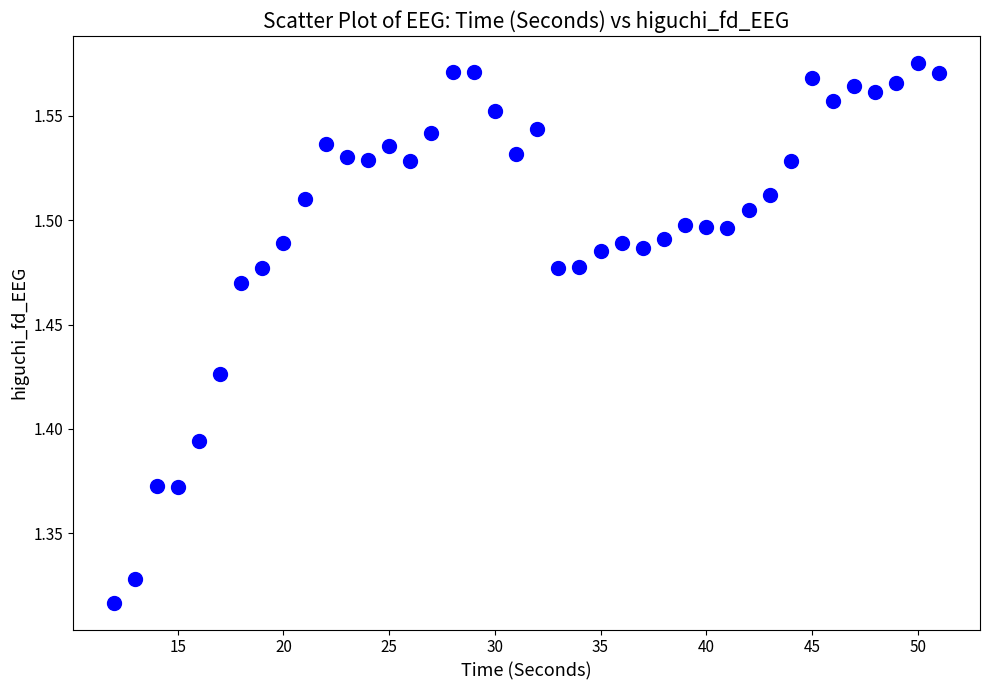

What is the range of Y values (max minus min)?

0.3